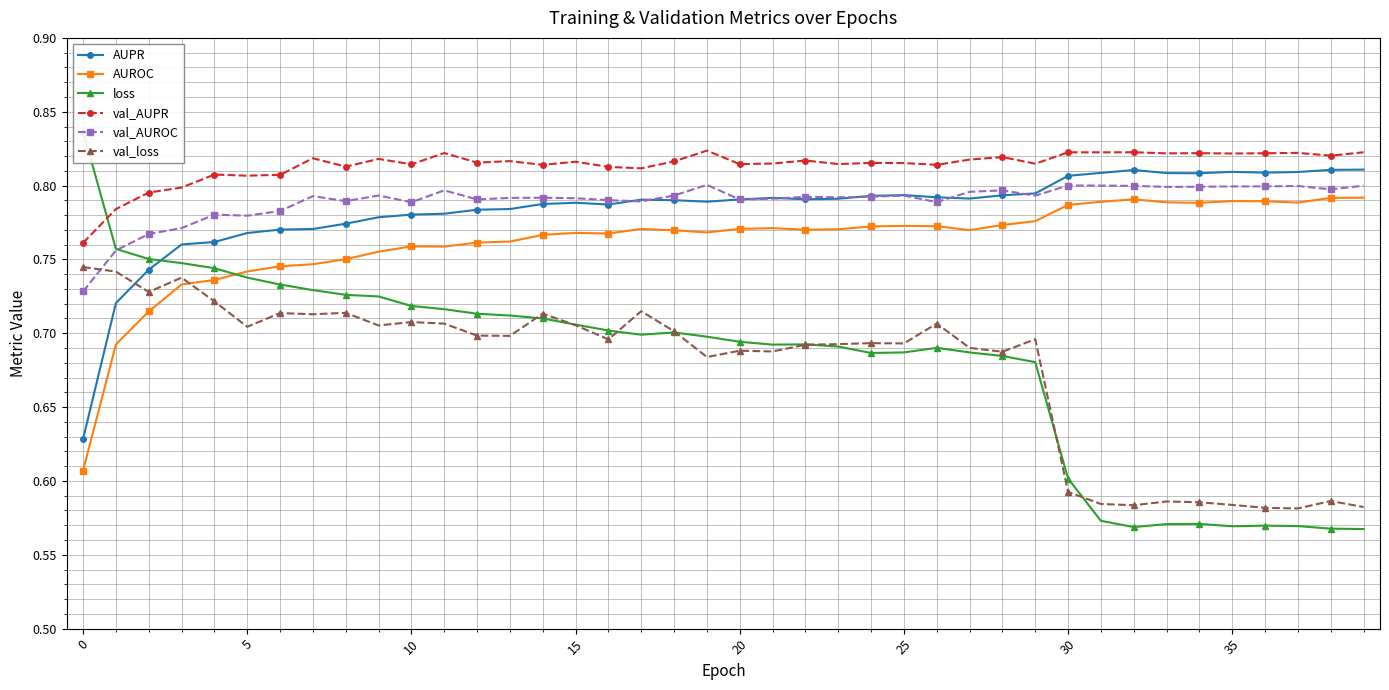

Count the AUPR values in the range 0 to 1.

40